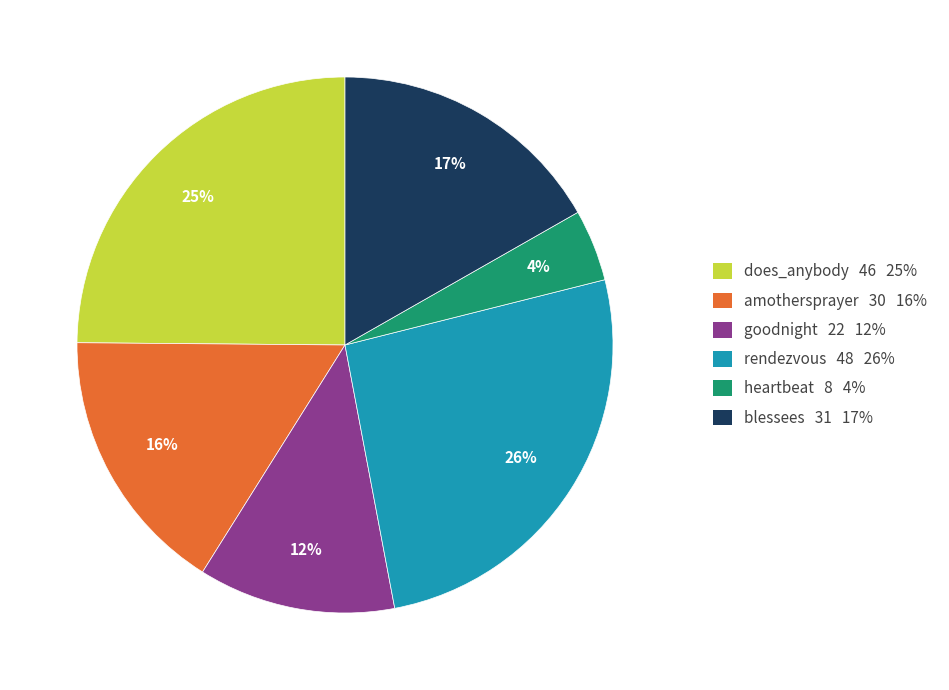

To the nearest percent, what percentage of the pie is amothersprayer?

16%